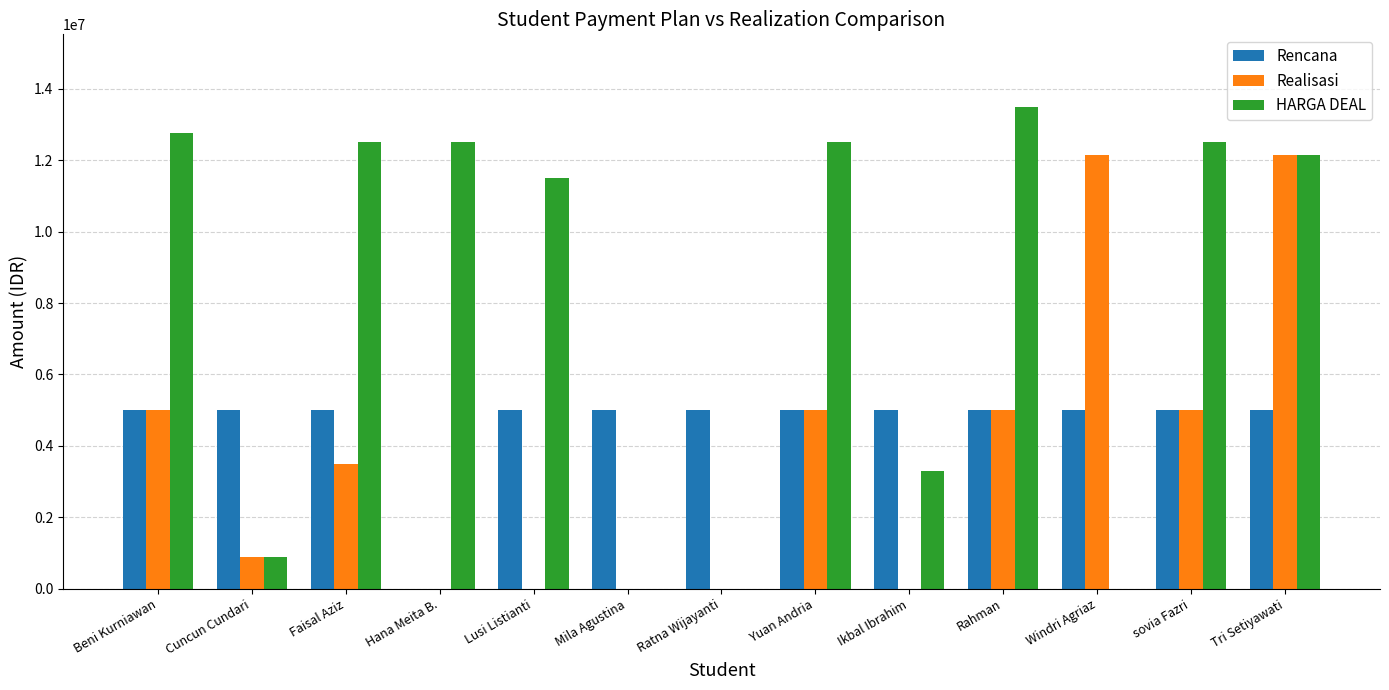

How many groups of bars are there?

13